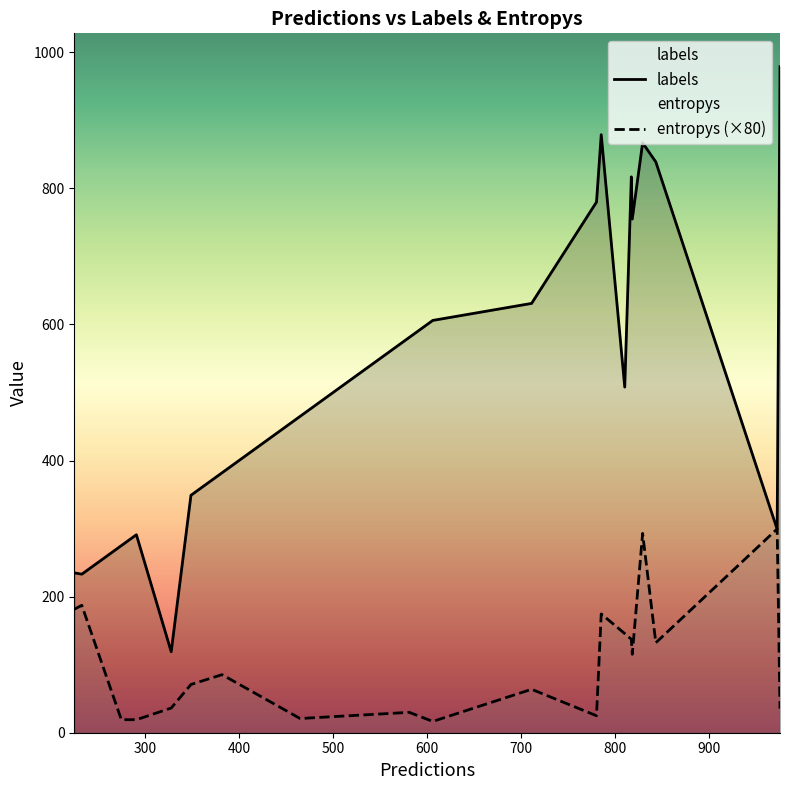

Does the chart have visible grid lines?

No